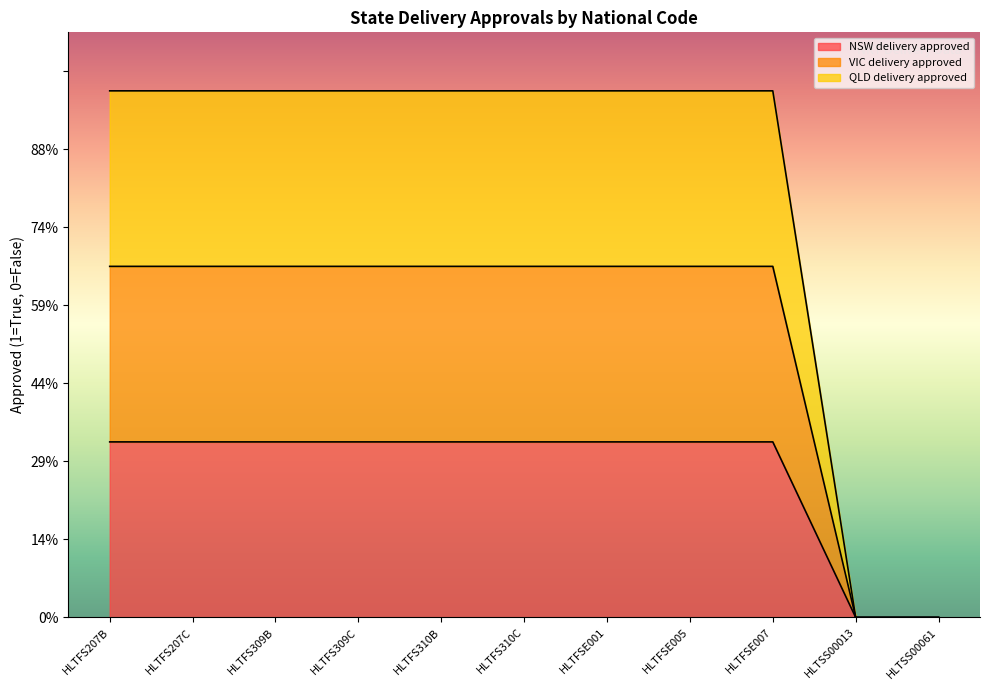

Does the chart display data point markers on the line(s)?

No